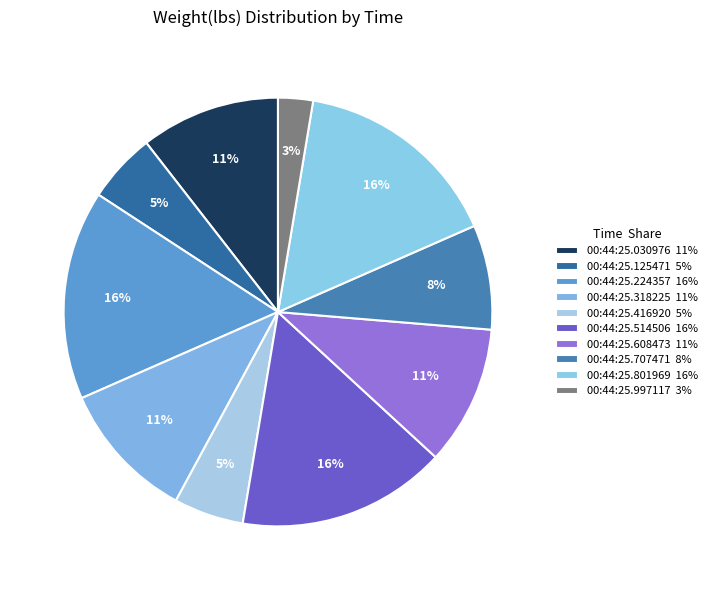

Count the number of slices in the pie.

10